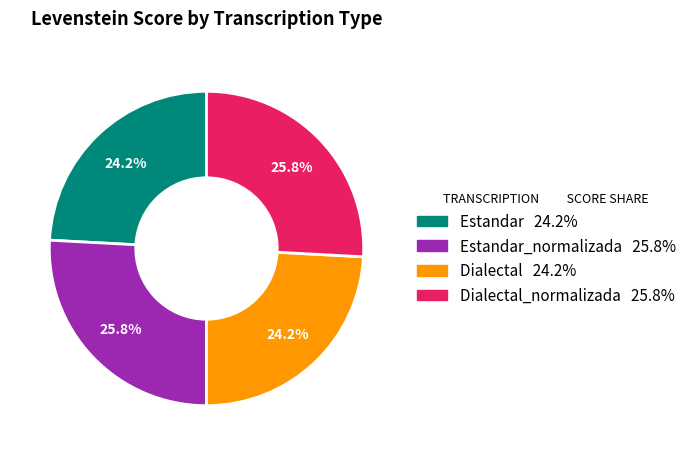

Does any single category account for the majority?

No